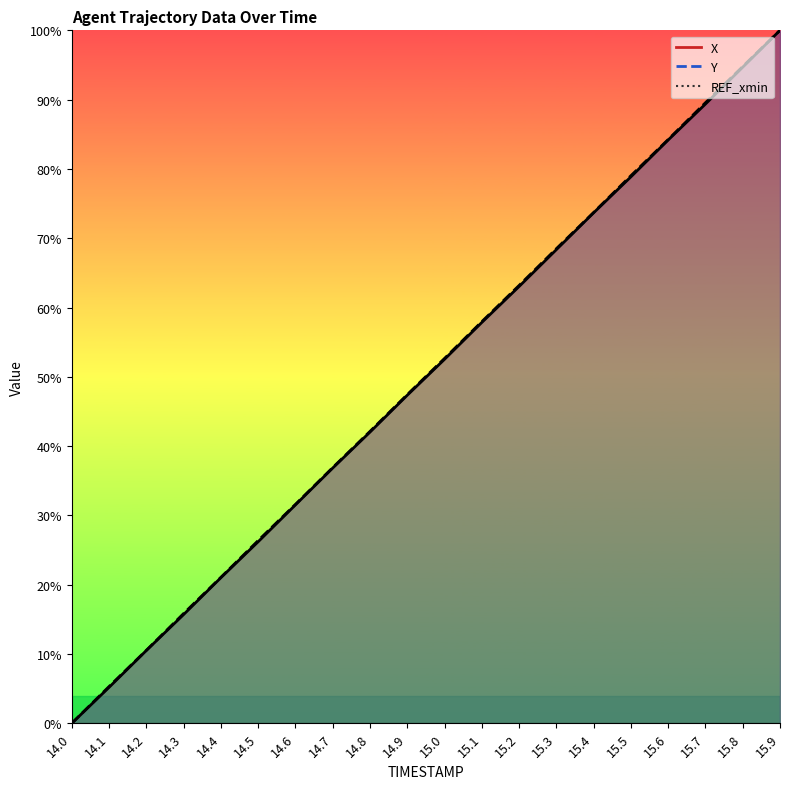

Reading left to right, what are all the values shown in this chart?

X: 14.0=0.0	14.1=5.2	14.2=10.5	14.3=15.7	14.4=21.0	14.5=26.2	14.6=31.5	14.7=36.8	14.8=42.0	14.9=47.3	15.0=52.5	15.1=57.8	15.2=63.0	15.3=68.4	15.4=73.7	15.5=78.9	15.6=84.2	15.7=89.4	15.8=94.7	15.9=100.0
Y: 14.0=0.0	14.1=5.3	14.2=10.5	14.3=15.8	14.4=21.1	14.5=26.4	14.6=31.6	14.7=36.9	14.8=42.1	14.9=47.4	15.0=52.7	15.1=58.0	15.2=63.2	15.3=68.5	15.4=73.7	15.5=79.0	15.6=84.2	15.7=89.6	15.8=94.8	15.9=100.0